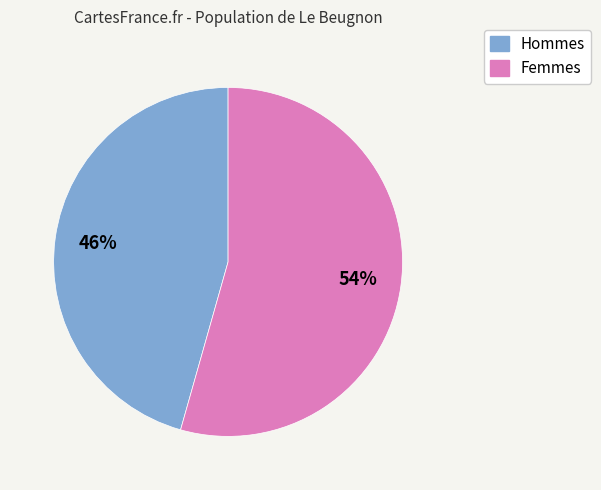

Which slice is the smallest?

Hommes